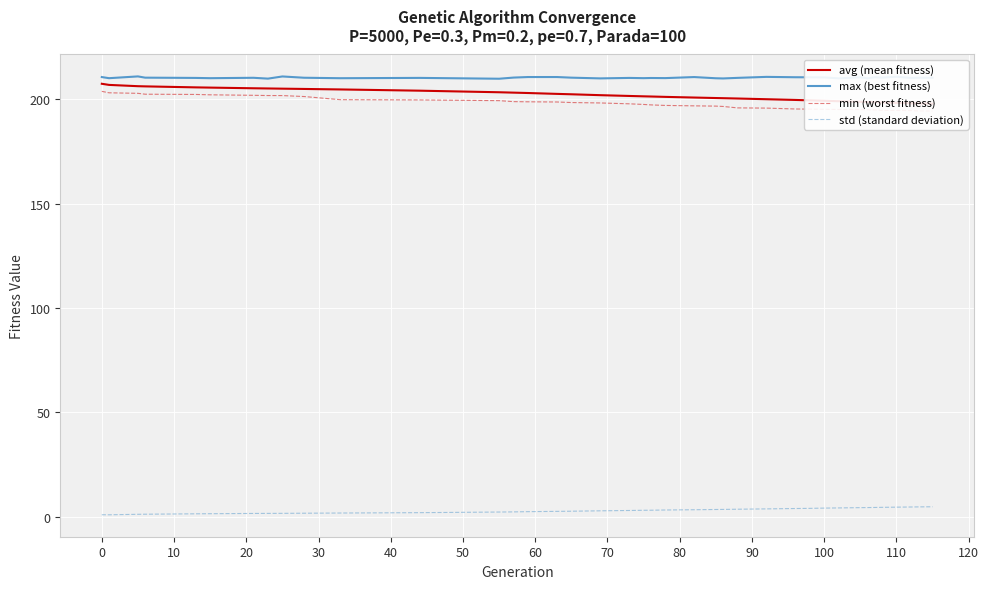

True or false: max (best fitness) and std (standard deviation) intersect in this chart.

False